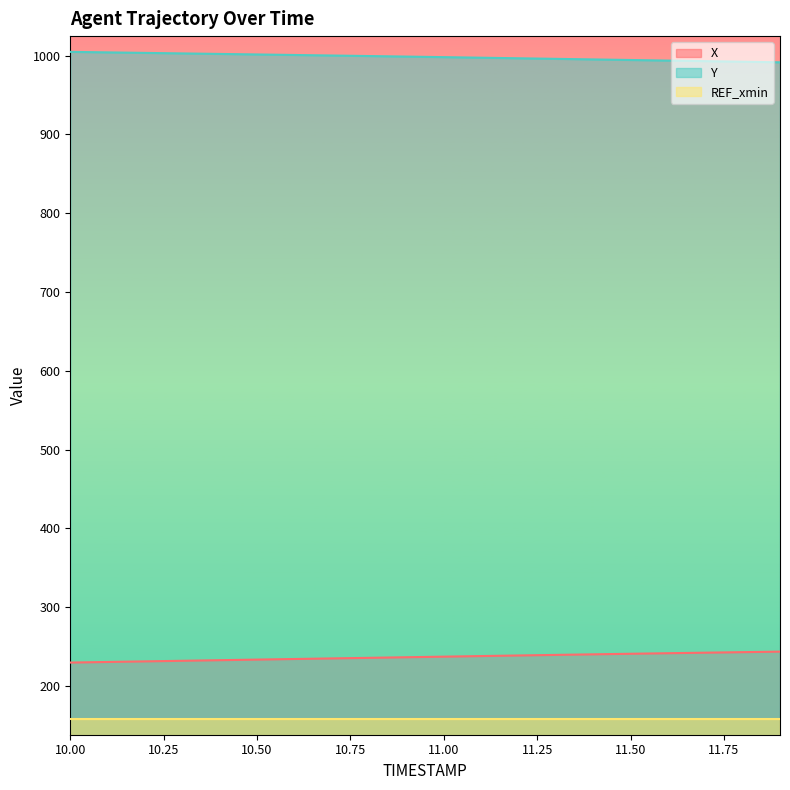

What is the lowest value of the Y series?

991.6